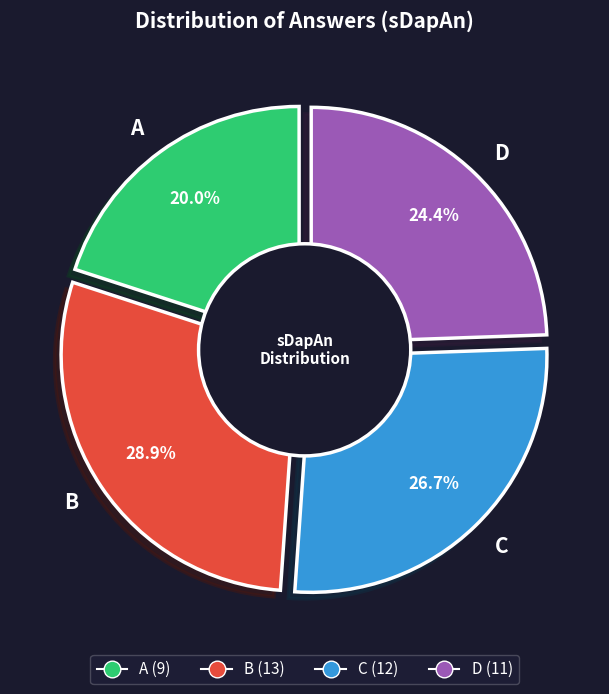

To the nearest percent, what is the average slice percentage?

25%